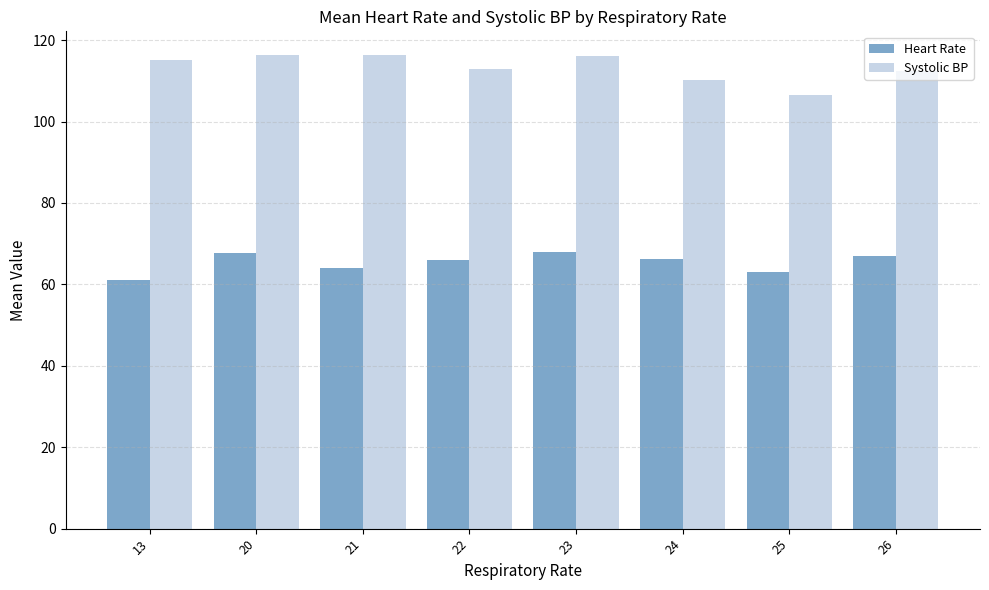

At how many categories does at least one series exceed 63?

8